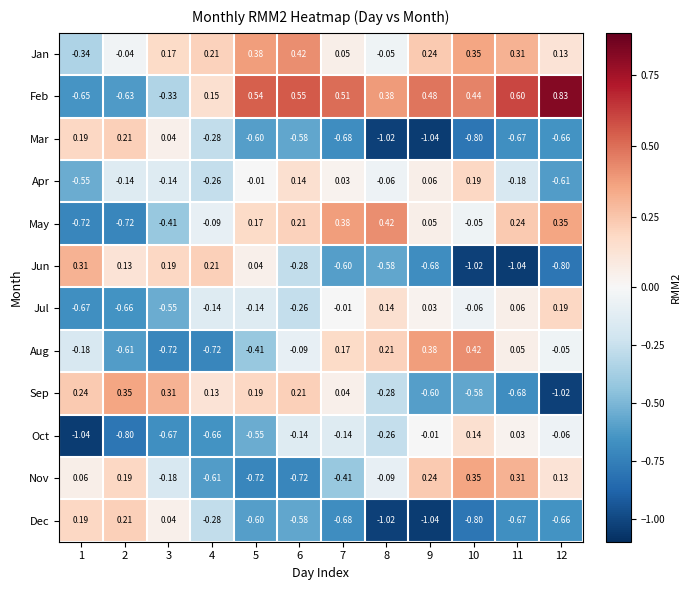

Is the value of May at 4 greater than the value of Sep at 6?

No